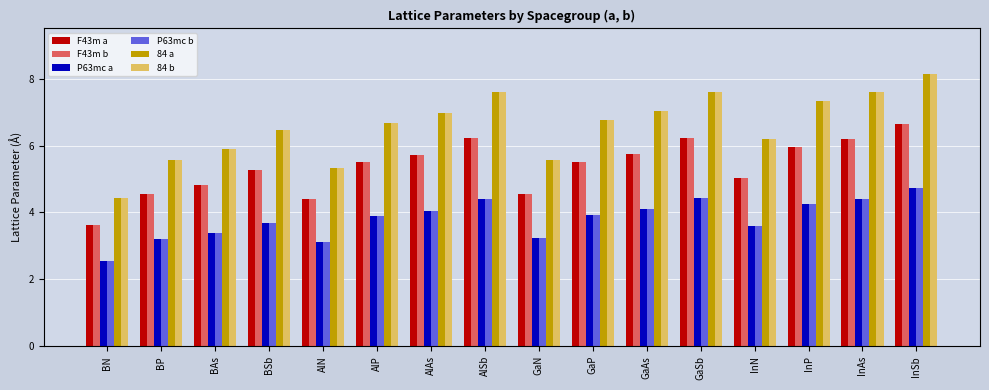

What is the spread (max minus min) of values at AlSb?

3.2